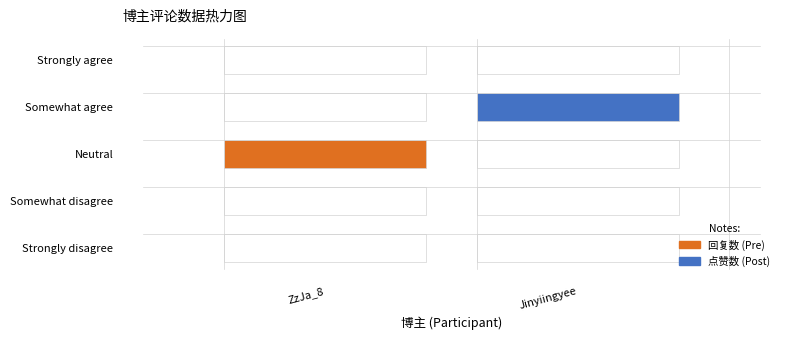

Rank the categories by value from lowest to highest.

Jinyiingyee, ZzJa_8